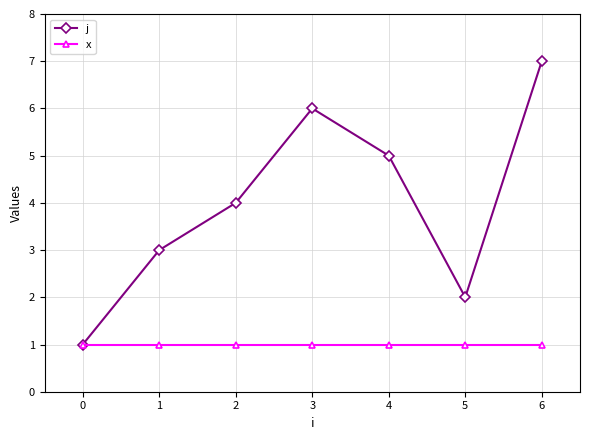

What is the smallest value displayed?

1